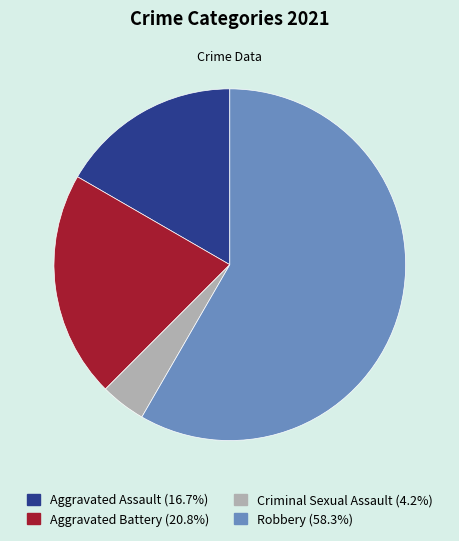

Which slice is the largest?

Robbery